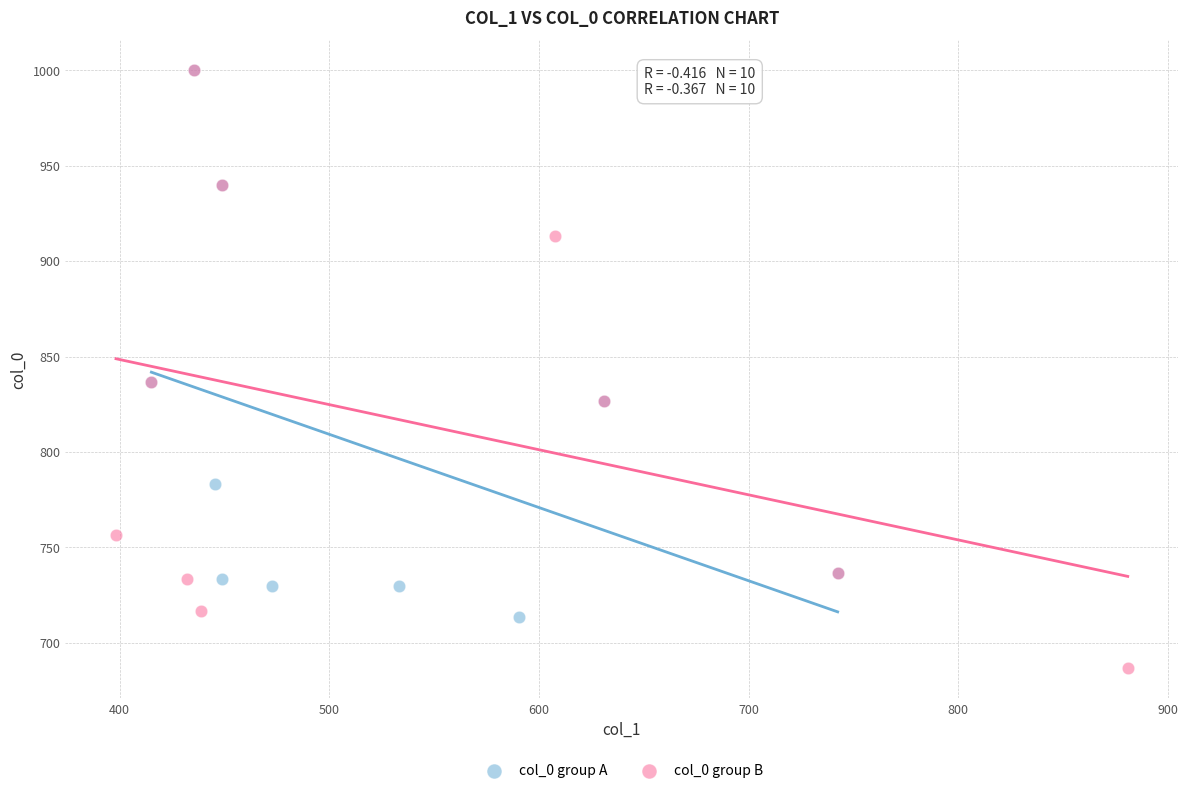

Which series reaches the minimum Y coordinate?

col_0 group B